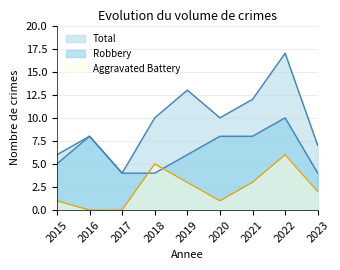

After their last crossing, which series has the higher values: Aggravated Battery or Robbery?

Robbery